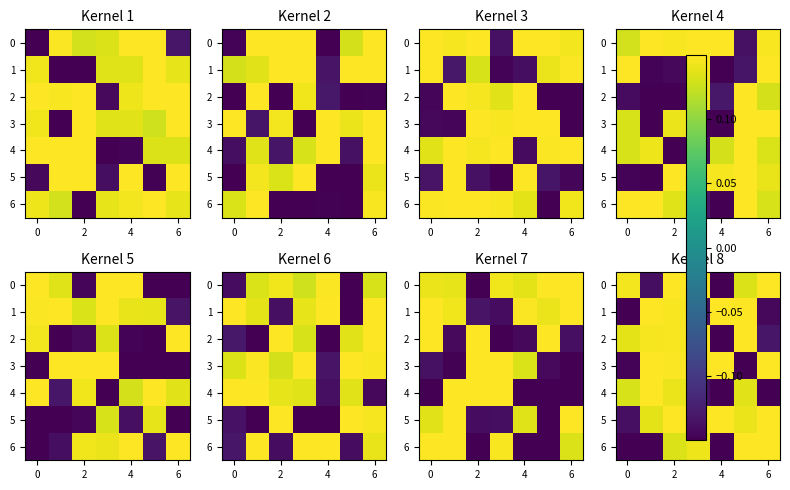

How many values in row_1 are above zero?

4